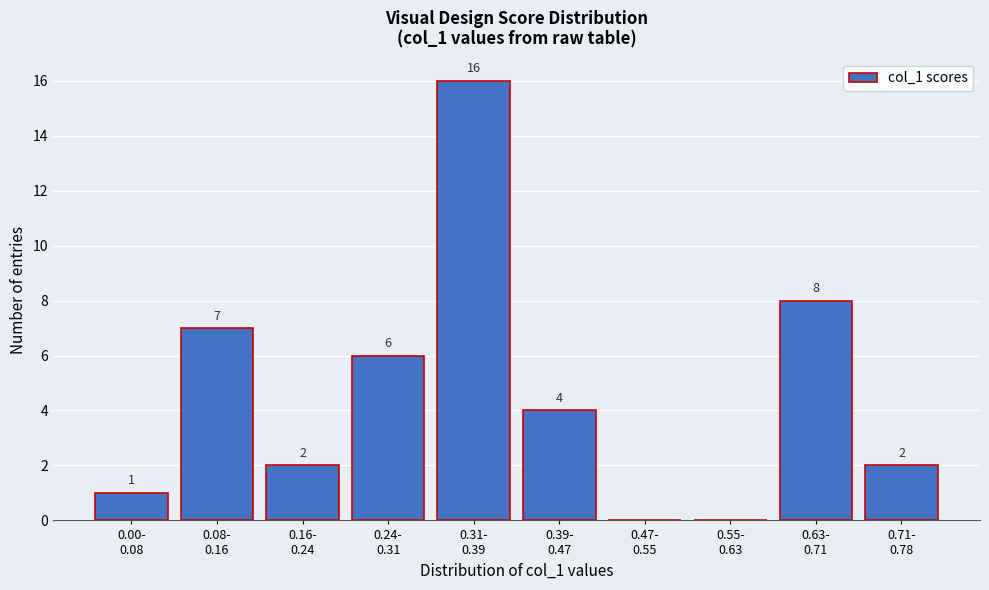

What is the sum of all values?

46